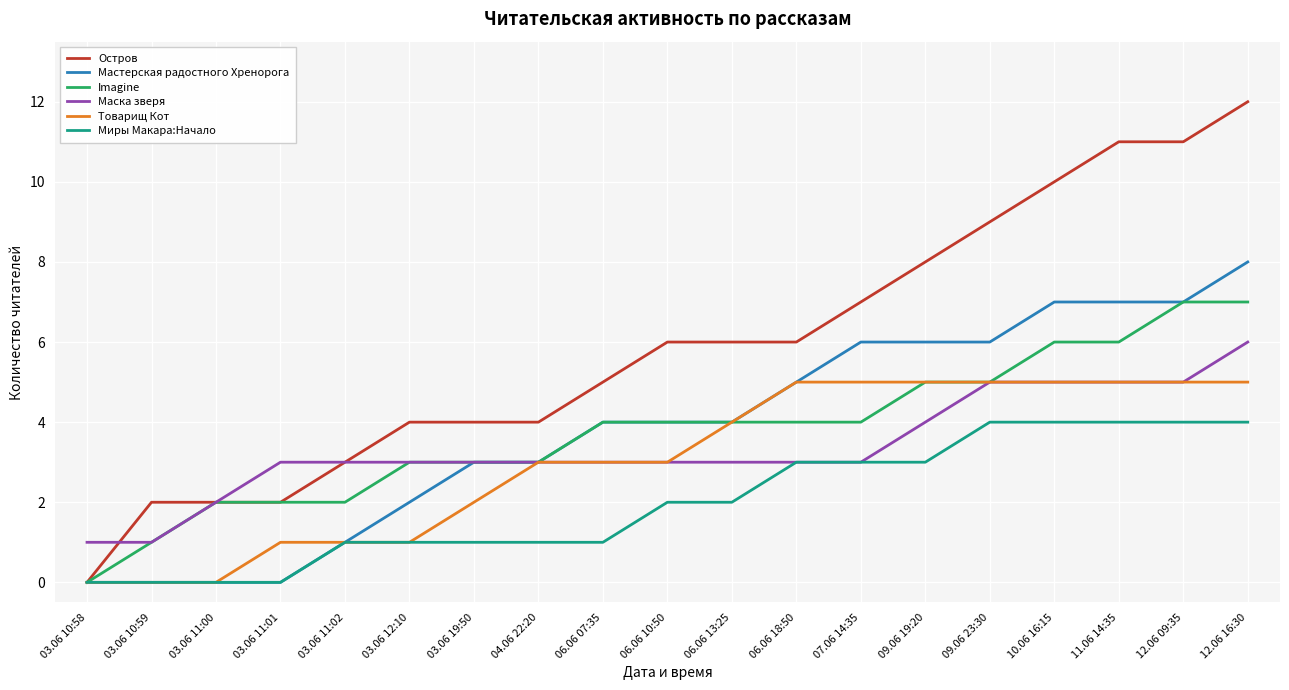

What is the greatest value displayed?

12